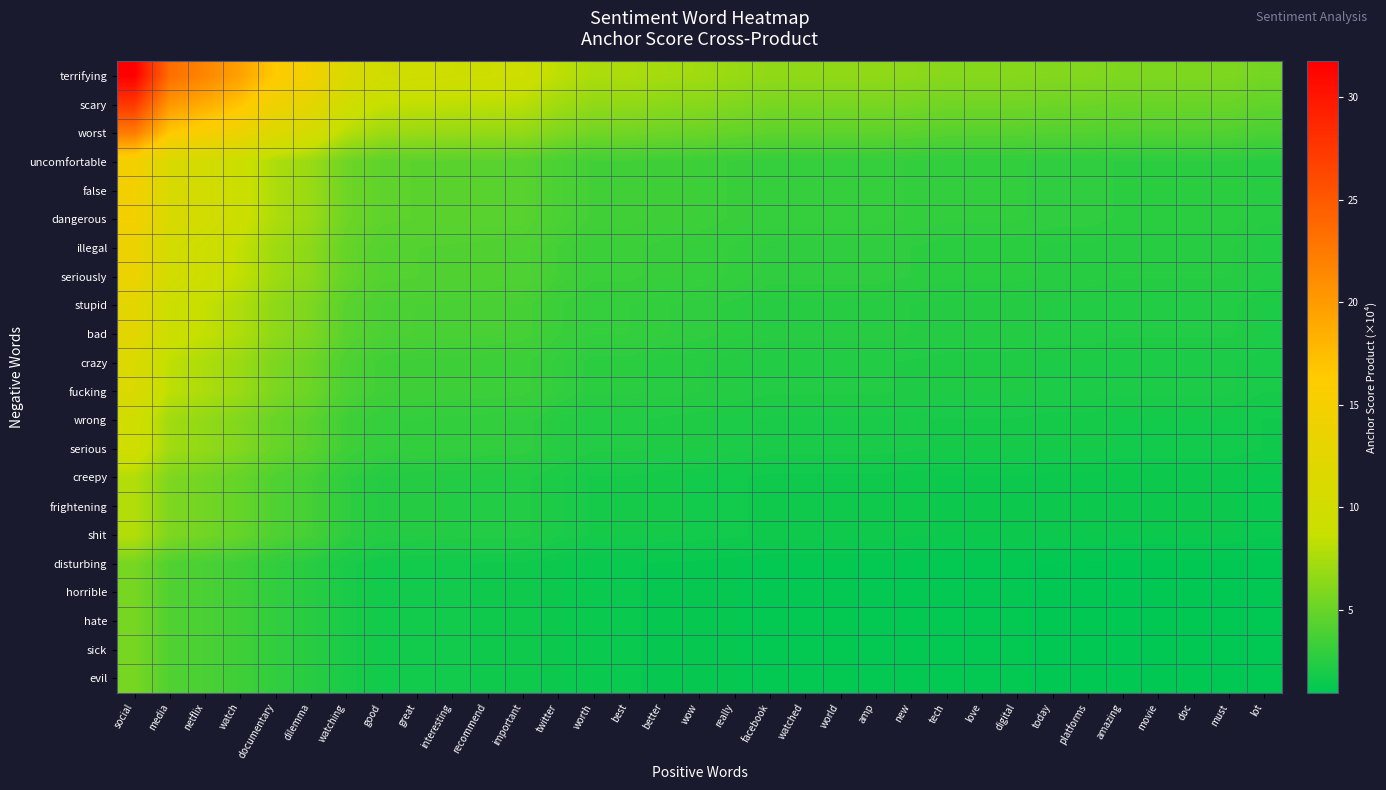

Reading left to right, what are all the values shown in this chart?

terrifying: social=31.7	media=23.5	netflix=21.6	watch=19.5	documentary=16.4	dilemma=14.7	watching=11.3	good=10.0	great=9.7	interesting=9.6	recommend=9.5	important=9.4	twitter=8.3	worth=7.6	best=7.6	better=7.3	wow=7.2	really=6.9	facebook=6.6	watched=6.6	world=6.6	amp=6.6	new=6.4	tech=6.2	love=6.2	digital=6.2	today=6.1	platforms=6.1	amazing=5.9	movie=5.9	doc=5.9	must=5.9	lot=5.5
scary: social=27.5	media=20.3	netflix=18.7	watch=16.9	documentary=14.2	dilemma=12.7	watching=9.8	good=8.6	great=8.4	interesting=8.3	recommend=8.2	important=8.1	twitter=7.2	worth=6.6	best=6.6	better=6.4	wow=6.2	really=6.0	facebook=5.7	watched=5.7	world=5.7	amp=5.7	new=5.5	tech=5.4	love=5.4	digital=5.4	today=5.2	platforms=5.2	amazing=5.1	movie=5.1	doc=5.1	must=5.1	lot=4.8
worst: social=22.4	media=16.6	netflix=15.3	watch=13.8	documentary=11.6	dilemma=10.4	watching=8.0	good=7.0	great=6.9	interesting=6.8	recommend=6.7	important=6.7	twitter=5.9	worth=5.4	best=5.4	better=5.2	wow=5.1	really=4.9	facebook=4.6	watched=4.6	world=4.6	amp=4.6	new=4.5	tech=4.4	love=4.4	digital=4.4	today=4.3	platforms=4.3	amazing=4.2	movie=4.2	doc=4.2	must=4.2	lot=3.9
uncomfortable: social=14.8	media=11.0	netflix=10.1	watch=9.1	documentary=7.7	dilemma=6.9	watching=5.3	good=4.7	great=4.6	interesting=4.5	recommend=4.5	important=4.4	twitter=3.9	worth=3.6	best=3.6	better=3.4	wow=3.4	really=3.2	facebook=3.1	watched=3.1	world=3.1	amp=3.1	new=3.0	tech=2.9	love=2.9	digital=2.9	today=2.8	platforms=2.8	amazing=2.7	movie=2.7	doc=2.7	must=2.7	lot=2.6
false: social=14.8	media=11.0	netflix=10.1	watch=9.1	documentary=7.7	dilemma=6.9	watching=5.3	good=4.7	great=4.6	interesting=4.5	recommend=4.5	important=4.4	twitter=3.9	worth=3.6	best=3.6	better=3.4	wow=3.4	really=3.2	facebook=3.1	watched=3.1	world=3.1	amp=3.1	new=3.0	tech=2.9	love=2.9	digital=2.9	today=2.8	platforms=2.8	amazing=2.7	movie=2.7	doc=2.7	must=2.7	lot=2.6
dangerous: social=14.8	media=11.0	netflix=10.1	watch=9.1	documentary=7.7	dilemma=6.9	watching=5.3	good=4.7	great=4.6	interesting=4.5	recommend=4.5	important=4.4	twitter=3.9	worth=3.6	best=3.6	better=3.4	wow=3.4	really=3.2	facebook=3.1	watched=3.1	world=3.1	amp=3.1	new=3.0	tech=2.9	love=2.9	digital=2.9	today=2.8	platforms=2.8	amazing=2.7	movie=2.7	doc=2.7	must=2.7	lot=2.6
illegal: social=13.7	media=10.2	netflix=9.4	watch=8.5	documentary=7.1	dilemma=6.4	watching=4.9	good=4.3	great=4.2	interesting=4.2	recommend=4.1	important=4.1	twitter=3.6	worth=3.3	best=3.3	better=3.2	wow=3.1	really=3.0	facebook=2.8	watched=2.8	world=2.8	amp=2.8	new=2.8	tech=2.7	love=2.7	digital=2.7	today=2.6	platforms=2.6	amazing=2.5	movie=2.5	doc=2.5	must=2.5	lot=2.4
seriously: social=13.7	media=10.2	netflix=9.4	watch=8.5	documentary=7.1	dilemma=6.4	watching=4.9	good=4.3	great=4.2	interesting=4.2	recommend=4.1	important=4.1	twitter=3.6	worth=3.3	best=3.3	better=3.2	wow=3.1	really=3.0	facebook=2.8	watched=2.8	world=2.8	amp=2.8	new=2.8	tech=2.7	love=2.7	digital=2.7	today=2.6	platforms=2.6	amazing=2.5	movie=2.5	doc=2.5	must=2.5	lot=2.4
stupid: social=12.5	media=9.3	netflix=8.6	watch=7.7	documentary=6.5	dilemma=5.8	watching=4.5	good=3.9	great=3.9	interesting=3.8	recommend=3.8	important=3.7	twitter=3.3	worth=3.0	best=3.0	better=2.9	wow=2.8	really=2.7	facebook=2.6	watched=2.6	world=2.6	amp=2.6	new=2.5	tech=2.5	love=2.5	digital=2.5	today=2.4	platforms=2.4	amazing=2.3	movie=2.3	doc=2.3	must=2.3	lot=2.2
bad: social=12.5	media=9.3	netflix=8.6	watch=7.7	documentary=6.5	dilemma=5.8	watching=4.5	good=3.9	great=3.9	interesting=3.8	recommend=3.8	important=3.7	twitter=3.3	worth=3.0	best=3.0	better=2.9	wow=2.8	really=2.7	facebook=2.6	watched=2.6	world=2.6	amp=2.6	new=2.5	tech=2.5	love=2.5	digital=2.5	today=2.4	platforms=2.4	amazing=2.3	movie=2.3	doc=2.3	must=2.3	lot=2.2
crazy: social=11.2	media=8.3	netflix=7.7	watch=6.9	documentary=5.8	dilemma=5.2	watching=4.0	good=3.5	great=3.4	interesting=3.4	recommend=3.4	important=3.3	twitter=2.9	worth=2.7	best=2.7	better=2.6	wow=2.5	really=2.4	facebook=2.3	watched=2.3	world=2.3	amp=2.3	new=2.3	tech=2.2	love=2.2	digital=2.2	today=2.1	platforms=2.1	amazing=2.1	movie=2.1	doc=2.1	must=2.1	lot=1.9
fucking: social=11.2	media=8.3	netflix=7.7	watch=6.9	documentary=5.8	dilemma=5.2	watching=4.0	good=3.5	great=3.4	interesting=3.4	recommend=3.4	important=3.3	twitter=2.9	worth=2.7	best=2.7	better=2.6	wow=2.5	really=2.4	facebook=2.3	watched=2.3	world=2.3	amp=2.3	new=2.3	tech=2.2	love=2.2	digital=2.2	today=2.1	platforms=2.1	amazing=2.1	movie=2.1	doc=2.1	must=2.1	lot=1.9
wrong: social=9.7	media=7.2	netflix=6.6	watch=6.0	documentary=5.0	dilemma=4.5	watching=3.5	good=3.1	great=3.0	interesting=2.9	recommend=2.9	important=2.9	twitter=2.5	worth=2.3	best=2.3	better=2.2	wow=2.2	really=2.1	facebook=2.0	watched=2.0	world=2.0	amp=2.0	new=2.0	tech=1.9	love=1.9	digital=1.9	today=1.9	platforms=1.9	amazing=1.8	movie=1.8	doc=1.8	must=1.8	lot=1.7
serious: social=9.7	media=7.2	netflix=6.6	watch=6.0	documentary=5.0	dilemma=4.5	watching=3.5	good=3.1	great=3.0	interesting=2.9	recommend=2.9	important=2.9	twitter=2.5	worth=2.3	best=2.3	better=2.2	wow=2.2	really=2.1	facebook=2.0	watched=2.0	world=2.0	amp=2.0	new=2.0	tech=1.9	love=1.9	digital=1.9	today=1.9	platforms=1.9	amazing=1.8	movie=1.8	doc=1.8	must=1.8	lot=1.7
creepy: social=7.9	media=5.9	netflix=5.4	watch=4.9	documentary=4.1	dilemma=3.7	watching=2.8	good=2.5	great=2.4	interesting=2.4	recommend=2.4	important=2.4	twitter=2.1	worth=1.9	best=1.9	better=1.8	wow=1.8	really=1.7	facebook=1.6	watched=1.6	world=1.6	amp=1.6	new=1.6	tech=1.6	love=1.6	digital=1.6	today=1.5	platforms=1.5	amazing=1.5	movie=1.5	doc=1.5	must=1.5	lot=1.4
frightening: social=7.9	media=5.9	netflix=5.4	watch=4.9	documentary=4.1	dilemma=3.7	watching=2.8	good=2.5	great=2.4	interesting=2.4	recommend=2.4	important=2.4	twitter=2.1	worth=1.9	best=1.9	better=1.8	wow=1.8	really=1.7	facebook=1.6	watched=1.6	world=1.6	amp=1.6	new=1.6	tech=1.6	love=1.6	digital=1.6	today=1.5	platforms=1.5	amazing=1.5	movie=1.5	doc=1.5	must=1.5	lot=1.4
shit: social=7.9	media=5.9	netflix=5.4	watch=4.9	documentary=4.1	dilemma=3.7	watching=2.8	good=2.5	great=2.4	interesting=2.4	recommend=2.4	important=2.4	twitter=2.1	worth=1.9	best=1.9	better=1.8	wow=1.8	really=1.7	facebook=1.6	watched=1.6	world=1.6	amp=1.6	new=1.6	tech=1.6	love=1.6	digital=1.6	today=1.5	platforms=1.5	amazing=1.5	movie=1.5	doc=1.5	must=1.5	lot=1.4
disturbing: social=5.6	media=4.1	netflix=3.8	watch=3.5	documentary=2.9	dilemma=2.6	watching=2.0	good=1.8	great=1.7	interesting=1.7	recommend=1.7	important=1.7	twitter=1.5	worth=1.3	best=1.3	better=1.3	wow=1.3	really=1.2	facebook=1.2	watched=1.2	world=1.2	amp=1.2	new=1.1	tech=1.1	love=1.1	digital=1.1	today=1.1	platforms=1.1	amazing=1.0	movie=1.0	doc=1.0	must=1.0	lot=1.0
horrible: social=5.6	media=4.1	netflix=3.8	watch=3.5	documentary=2.9	dilemma=2.6	watching=2.0	good=1.8	great=1.7	interesting=1.7	recommend=1.7	important=1.7	twitter=1.5	worth=1.3	best=1.3	better=1.3	wow=1.3	really=1.2	facebook=1.2	watched=1.2	world=1.2	amp=1.2	new=1.1	tech=1.1	love=1.1	digital=1.1	today=1.1	platforms=1.1	amazing=1.0	movie=1.0	doc=1.0	must=1.0	lot=1.0
hate: social=5.6	media=4.1	netflix=3.8	watch=3.5	documentary=2.9	dilemma=2.6	watching=2.0	good=1.8	great=1.7	interesting=1.7	recommend=1.7	important=1.7	twitter=1.5	worth=1.3	best=1.3	better=1.3	wow=1.3	really=1.2	facebook=1.2	watched=1.2	world=1.2	amp=1.2	new=1.1	tech=1.1	love=1.1	digital=1.1	today=1.1	platforms=1.1	amazing=1.0	movie=1.0	doc=1.0	must=1.0	lot=1.0
sick: social=5.6	media=4.1	netflix=3.8	watch=3.5	documentary=2.9	dilemma=2.6	watching=2.0	good=1.8	great=1.7	interesting=1.7	recommend=1.7	important=1.7	twitter=1.5	worth=1.3	best=1.3	better=1.3	wow=1.3	really=1.2	facebook=1.2	watched=1.2	world=1.2	amp=1.2	new=1.1	tech=1.1	love=1.1	digital=1.1	today=1.1	platforms=1.1	amazing=1.0	movie=1.0	doc=1.0	must=1.0	lot=1.0
evil: social=5.6	media=4.1	netflix=3.8	watch=3.5	documentary=2.9	dilemma=2.6	watching=2.0	good=1.8	great=1.7	interesting=1.7	recommend=1.7	important=1.7	twitter=1.5	worth=1.3	best=1.3	better=1.3	wow=1.3	really=1.2	facebook=1.2	watched=1.2	world=1.2	amp=1.2	new=1.1	tech=1.1	love=1.1	digital=1.1	today=1.1	platforms=1.1	amazing=1.0	movie=1.0	doc=1.0	must=1.0	lot=1.0